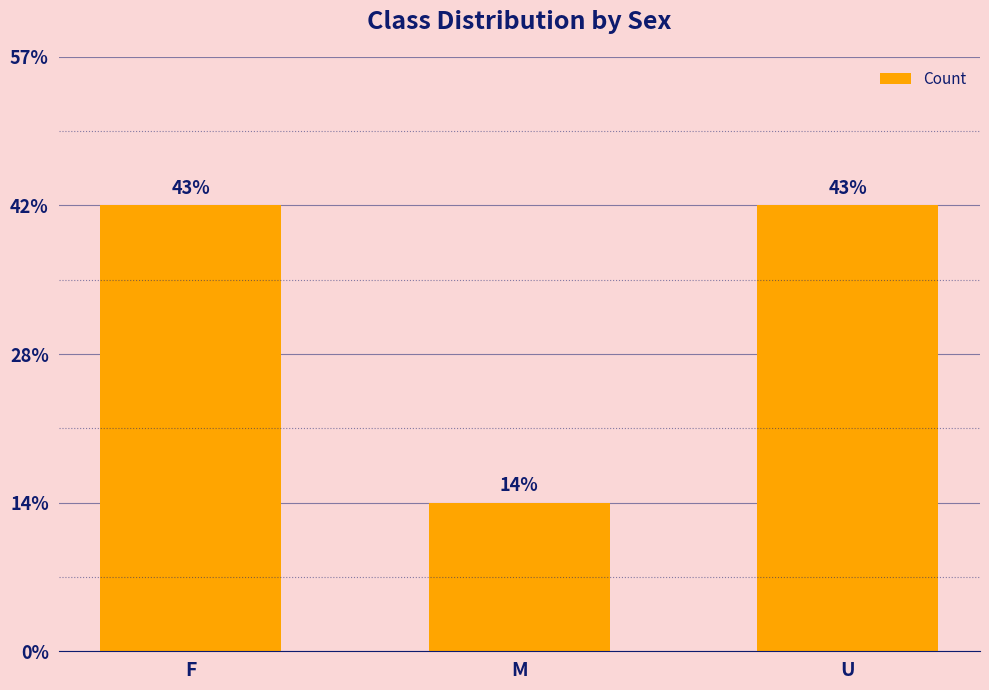

Which category has the highest value across all series?

F